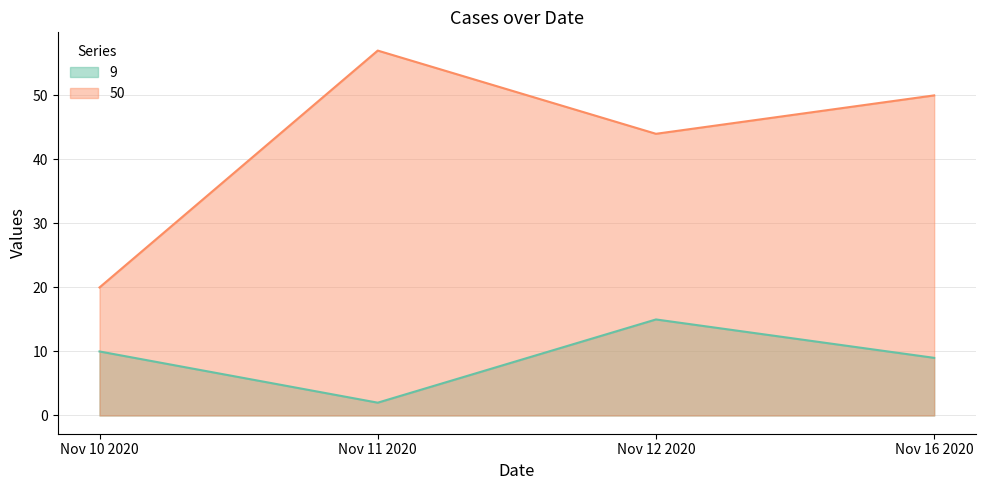

Reading right to left, transcribe all the data shown in this chart.

9: 9	15	2	10
50: 50	44	57	20